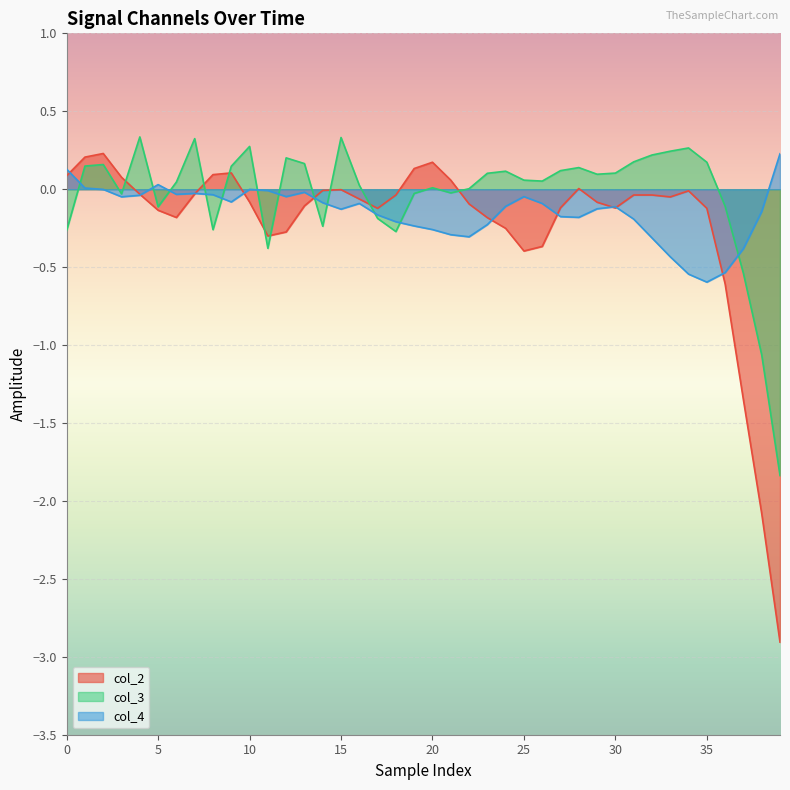

Which series has the widest spread of values?

col_2